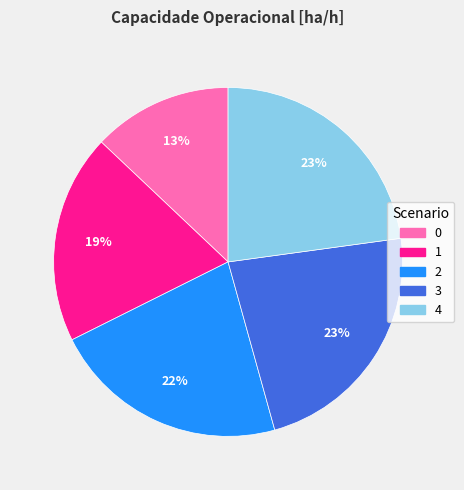

To the nearest percent, what is the difference between the largest and smallest slice percentages?

10%